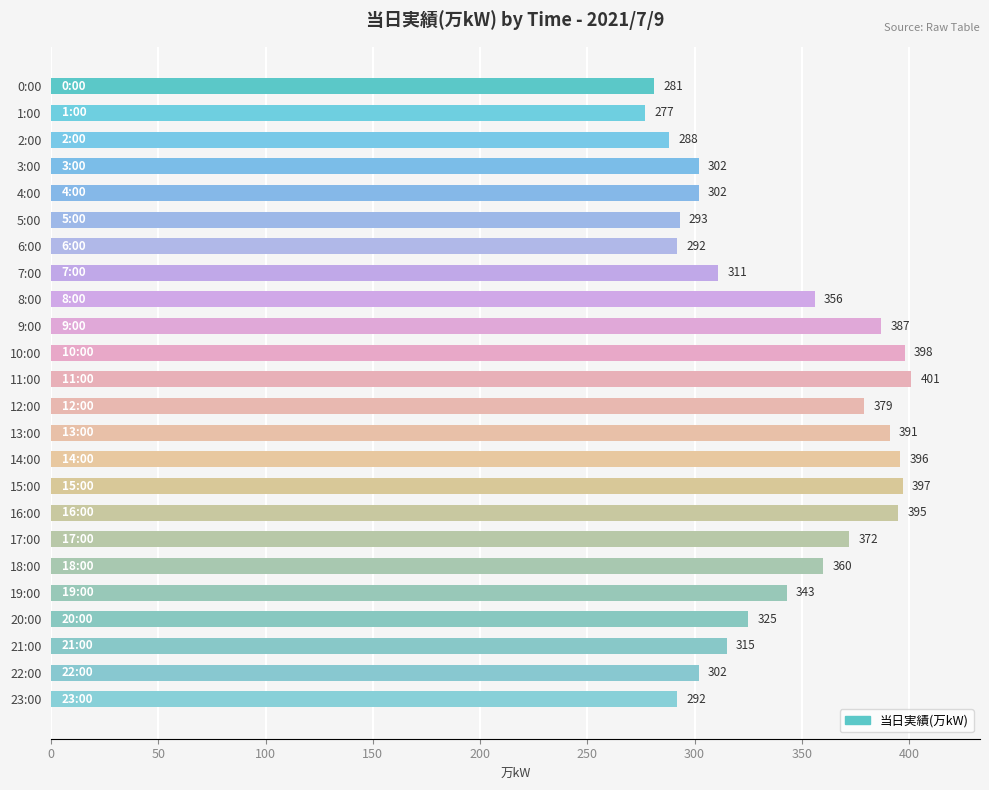

What is the value of the 24th bar from the top?

292